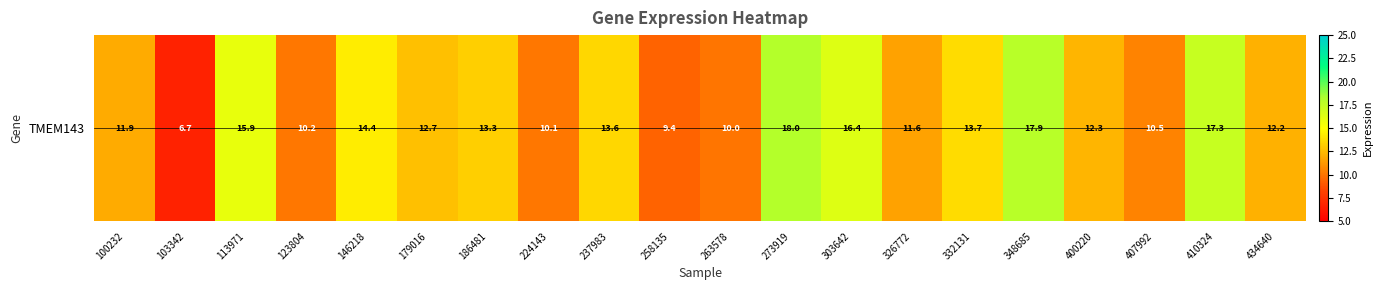

What is the ratio of the value at 263578 to the value at 434640?

0.8